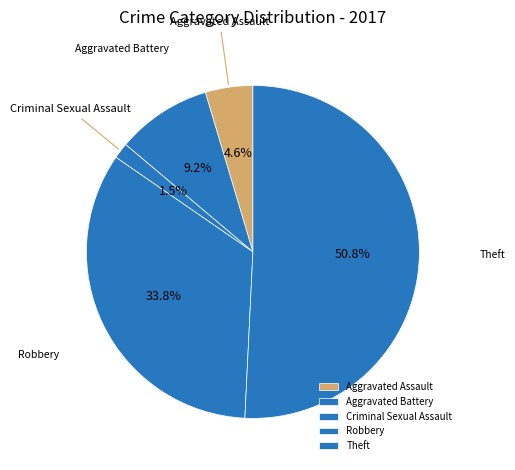

What is the majority slice?

Theft